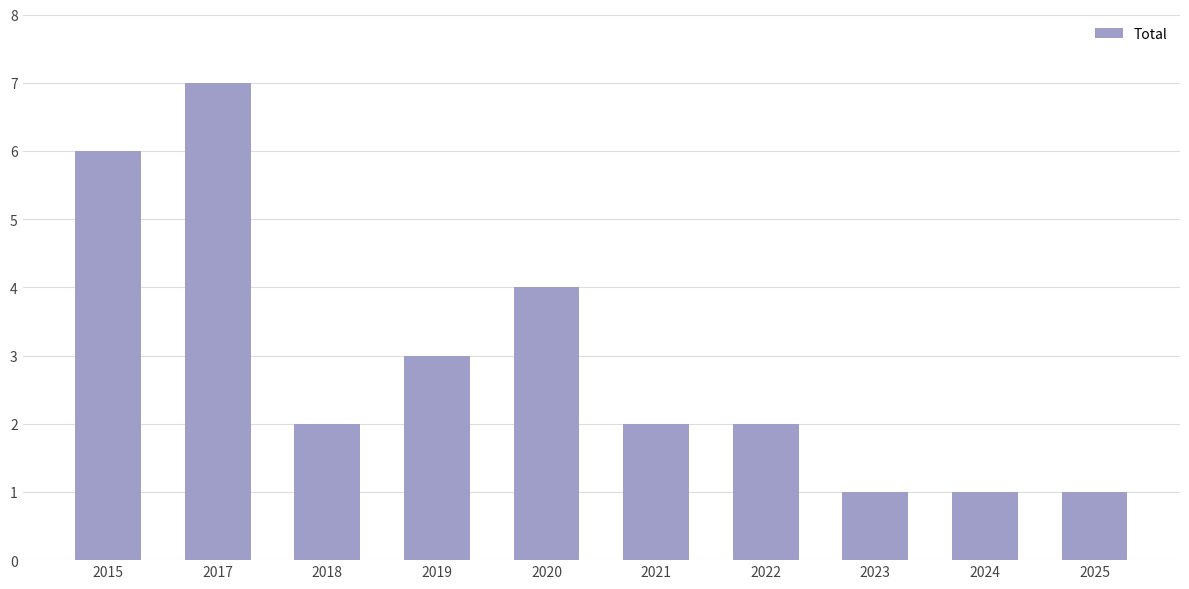

The chart shows a value of 2 at 2021. True or false?

True